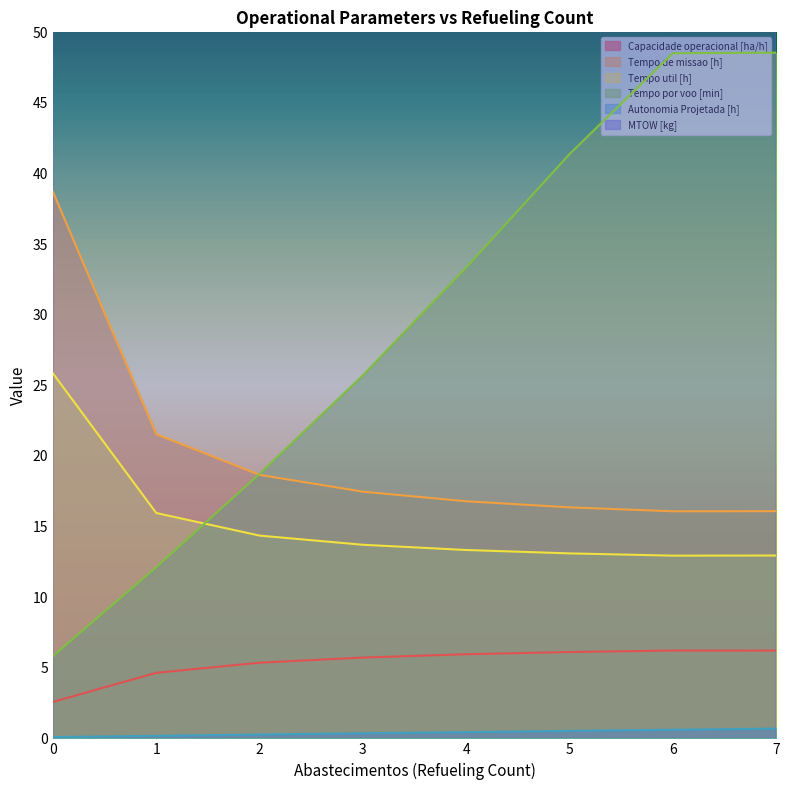

The Tempo util [h] series shows 16.0 at 1. True or false?

True